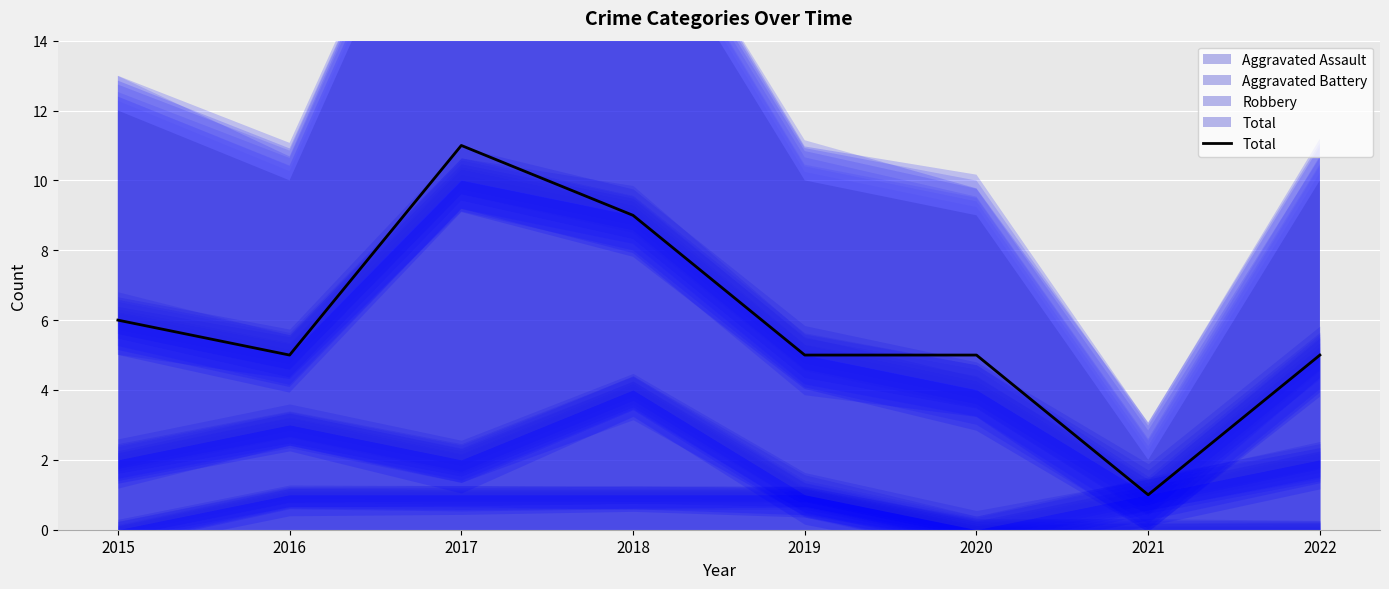

How many values are below 5?

1